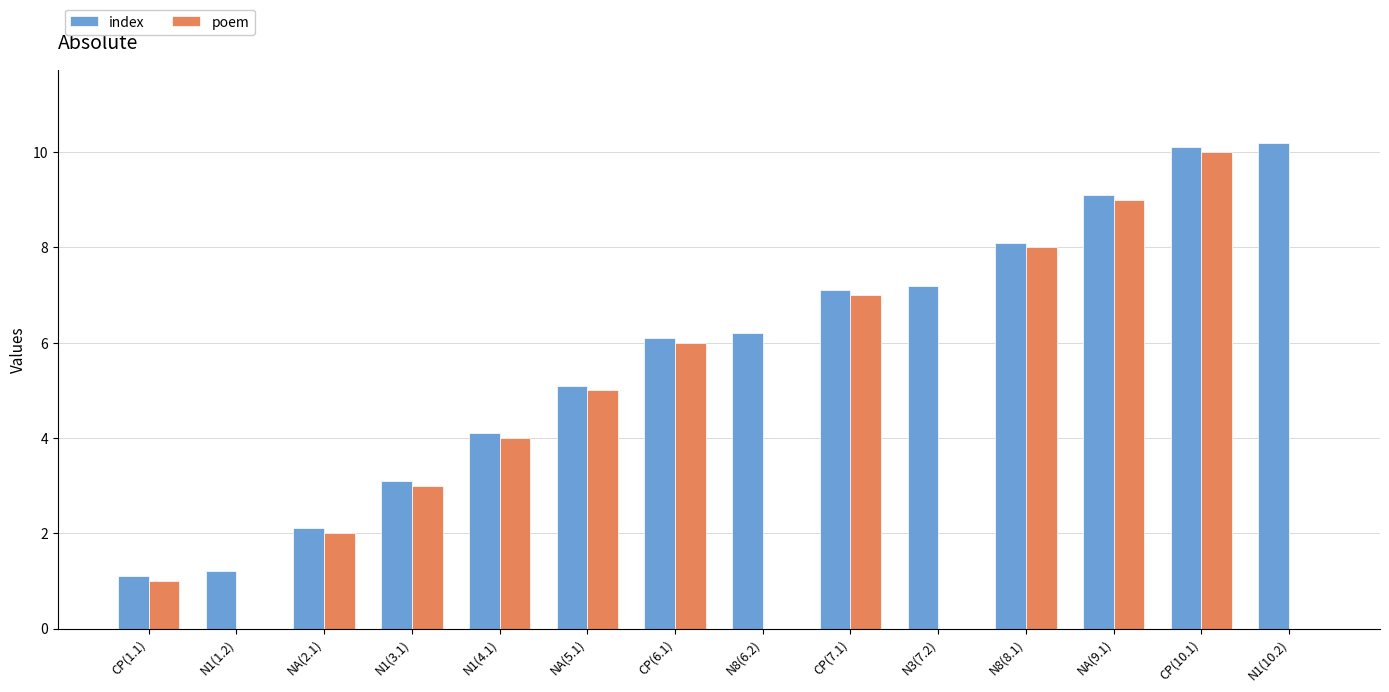

Reading left to right, extract all data points from this chart.

index: 1.1	1.2	2.1	3.1	4.1	5.1	6.1	6.2	7.1	7.2	8.1	9.1	10.1	10.2
poem: 1.0	0.0	2.0	3.0	4.0	5.0	6.0	0.0	7.0	0.0	8.0	9.0	10.0	0.0